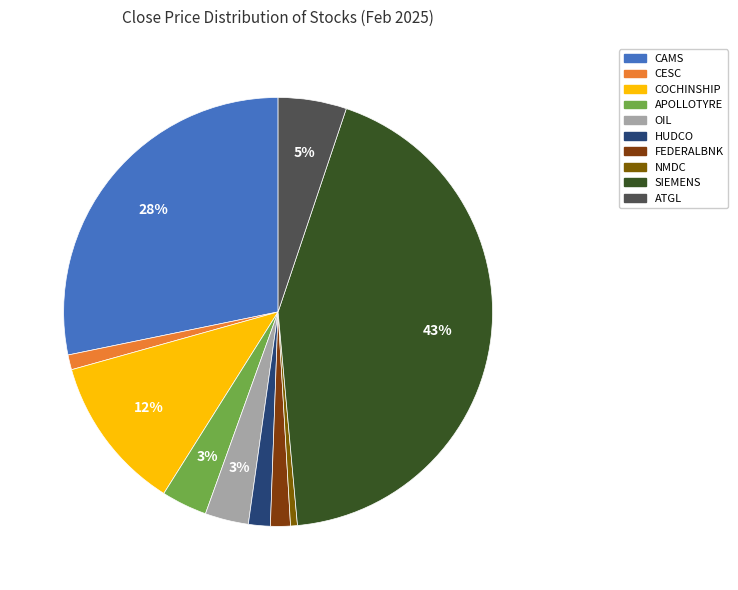

Which slice is the smallest?

NMDC